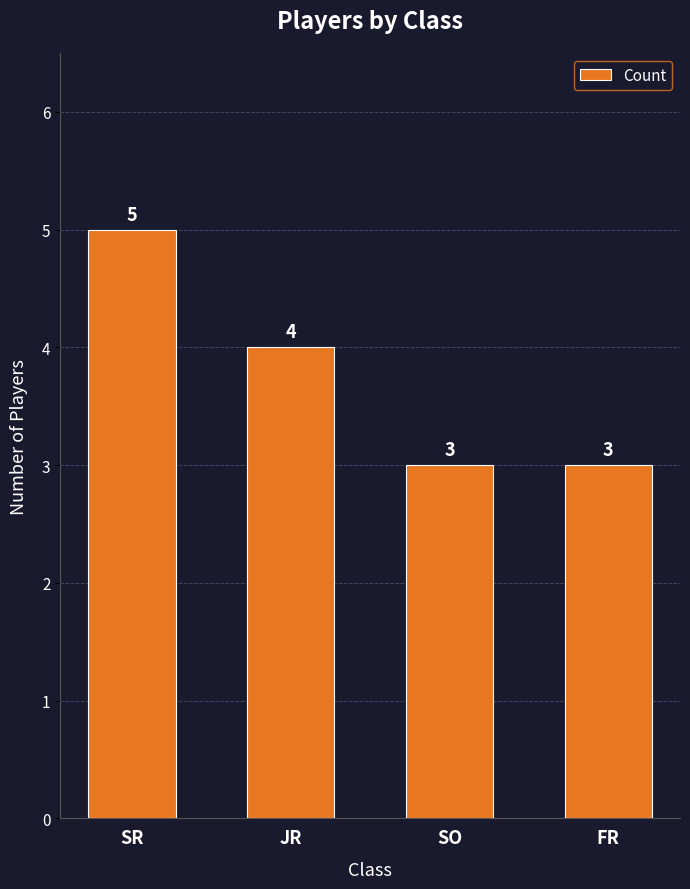

Read the value at SO.

3